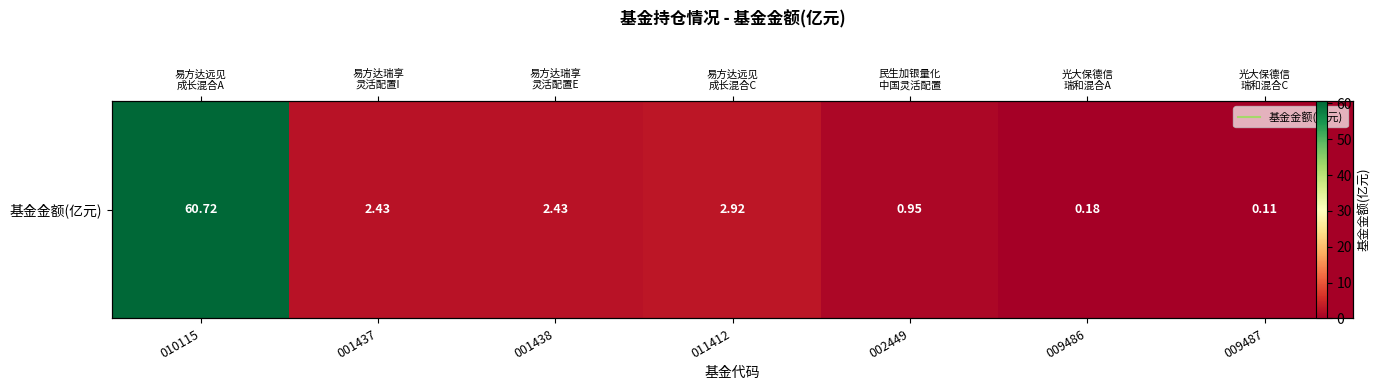

What is the sum of all values?

69.7